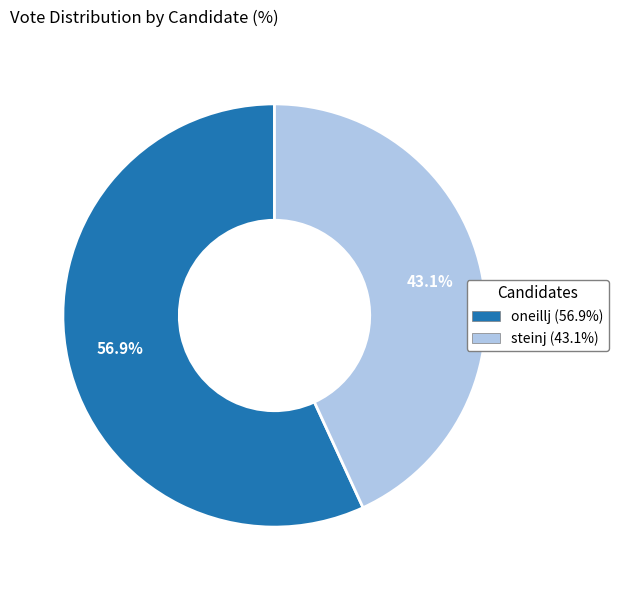

To the nearest percent, what is the difference between the largest and smallest slice percentages?

14%